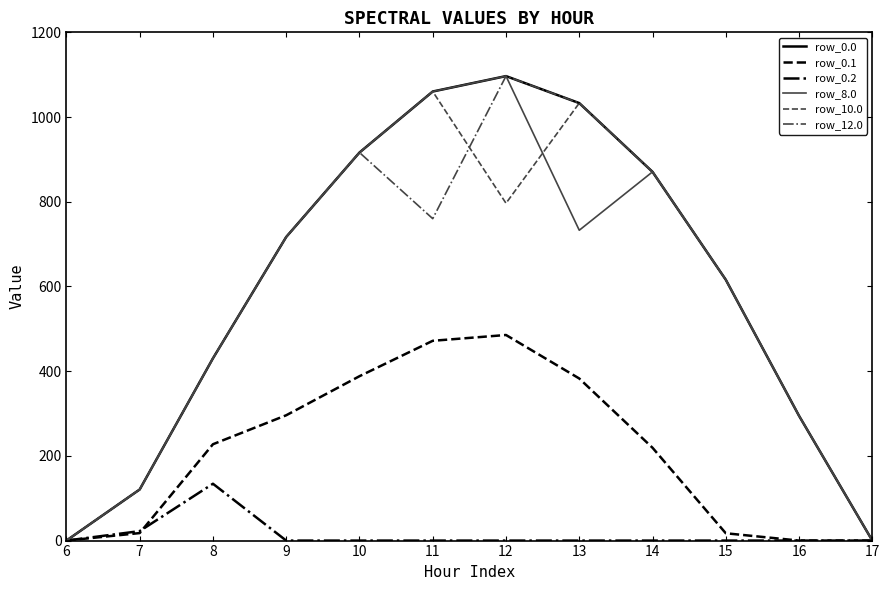

What is the highest value of the row_0.0 series?

1096.7